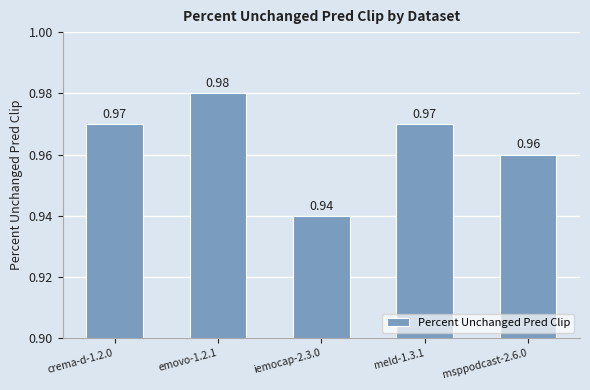

Which has a higher value, emovo-1.2.1 or crema-d-1.2.0?

emovo-1.2.1